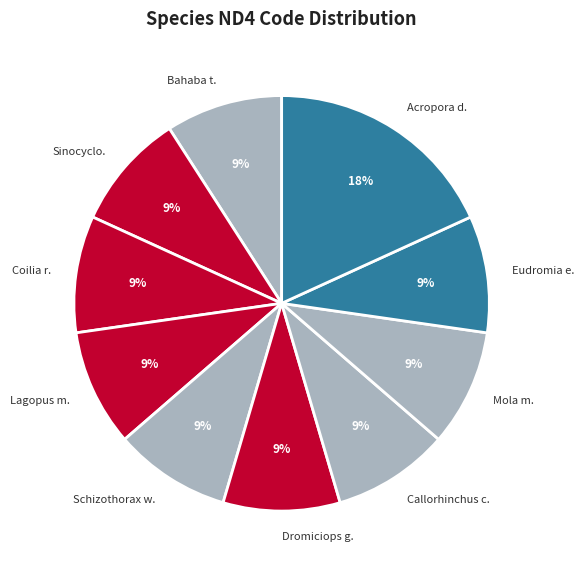

How many slices are in this pie chart?

10